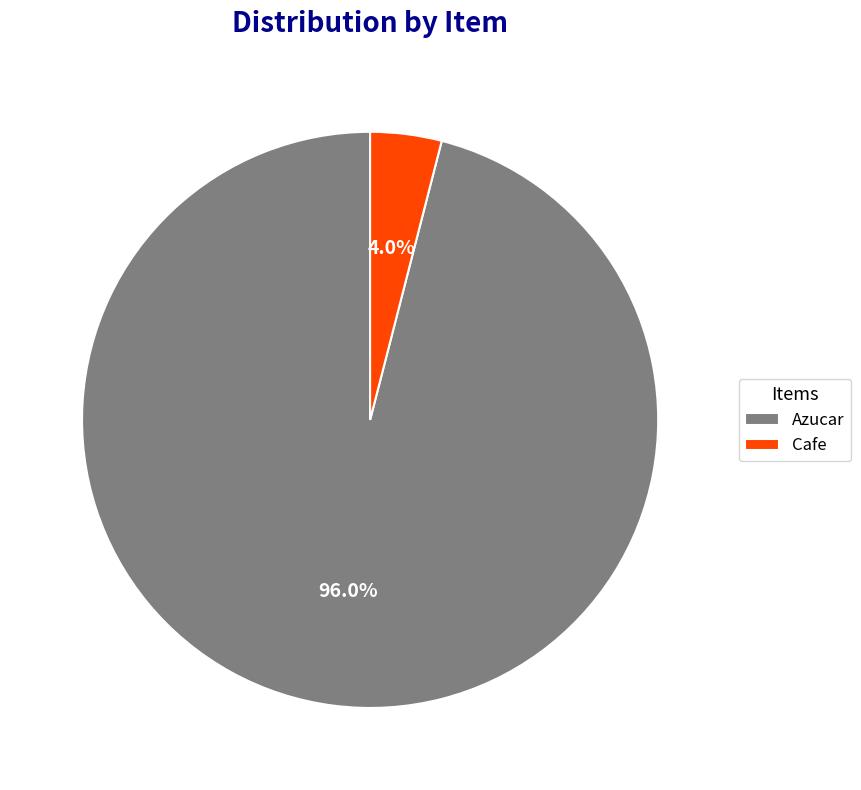

Is there a majority slice in this chart?

Yes